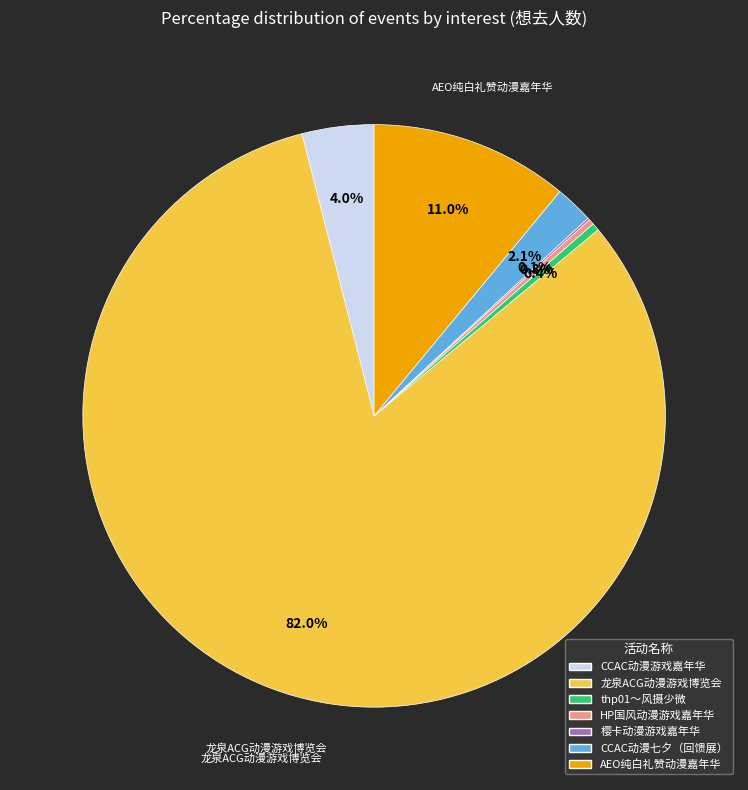

Is there any slice that represents more than half of the pie?

Yes